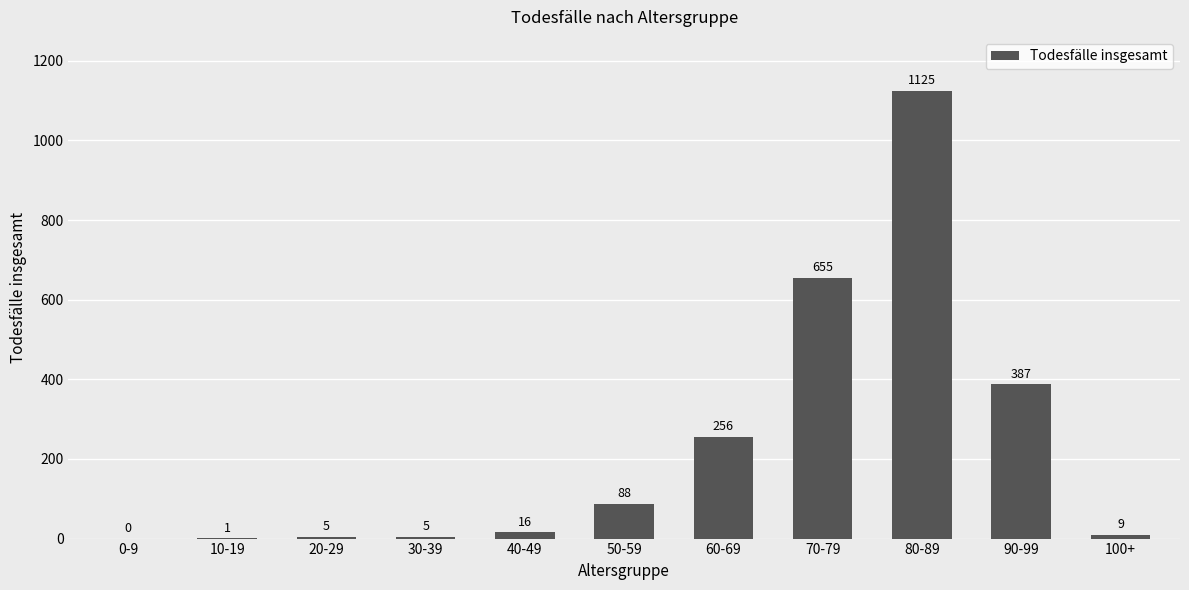

True or false: the data shows 9 at 100+.

True